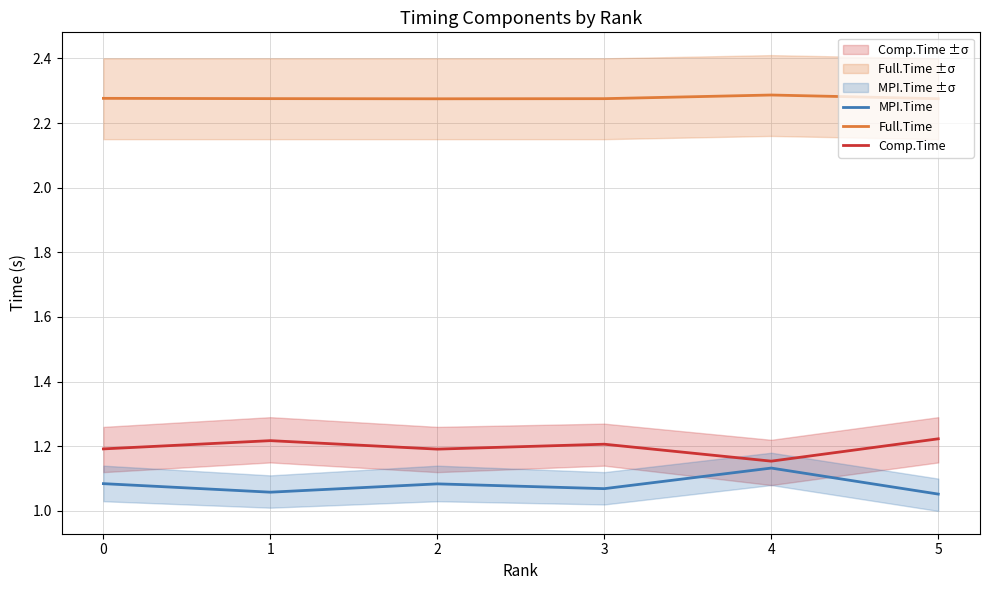

What is the sum of all Full.Time values?

13.7